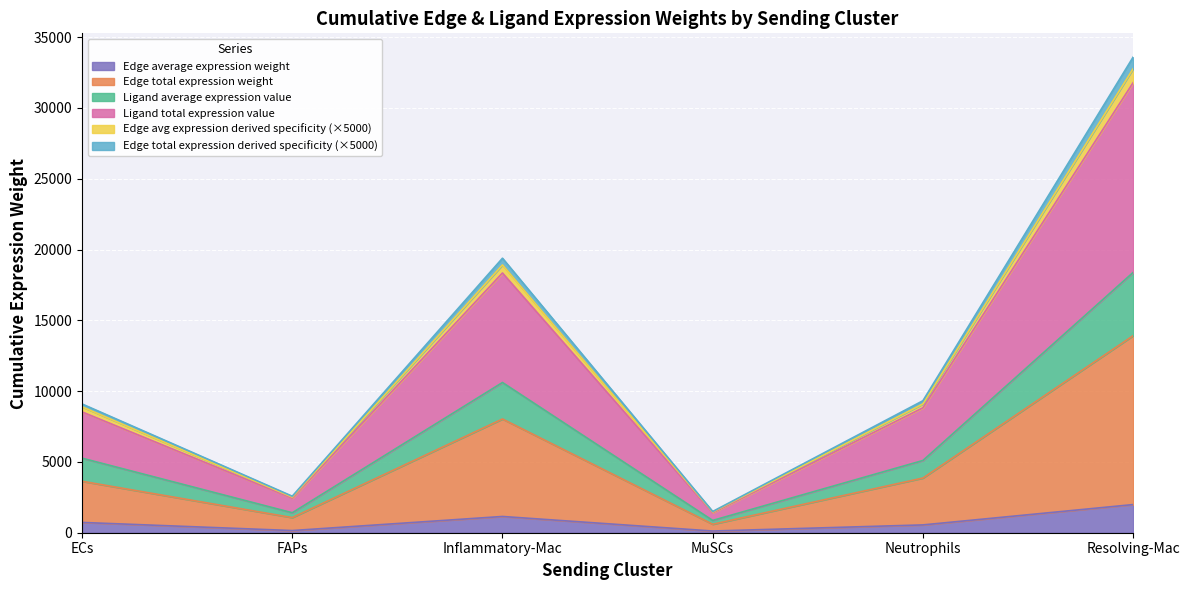

At which category is the sum across all series the highest?

Resolving-Mac